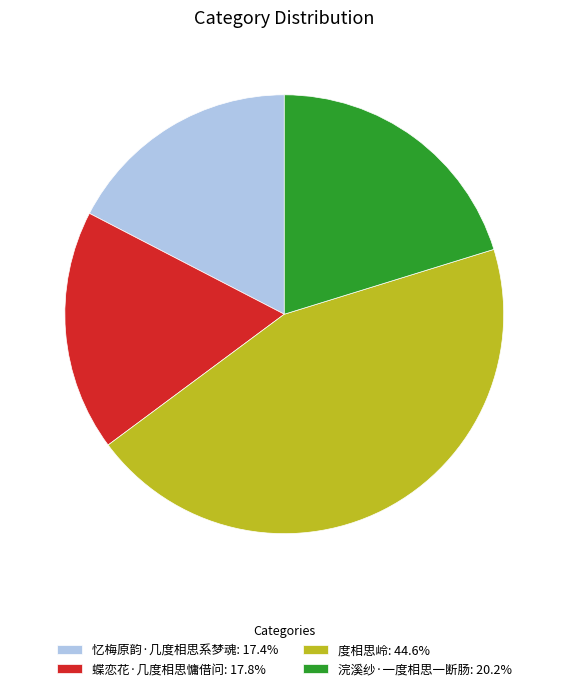

Is 忆梅原韵·几度相思系梦魂: 17.4% the majority of the pie?

No